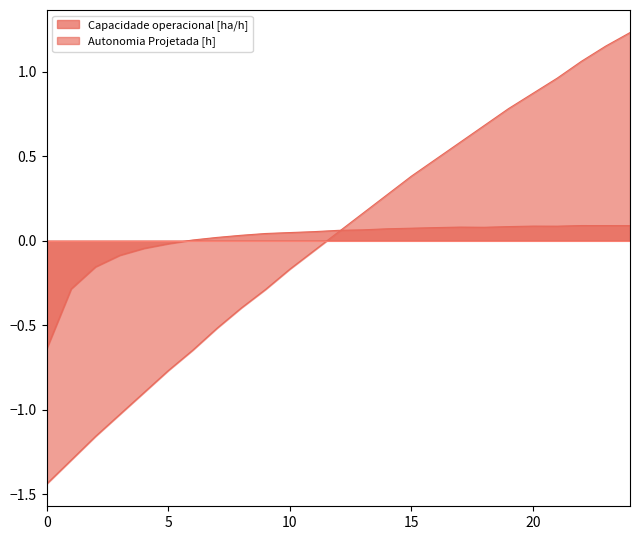

Is the value of Capacidade operacional [ha/h] at 4 greater than the value of Autonomia Projetada [h] at 3?

Yes